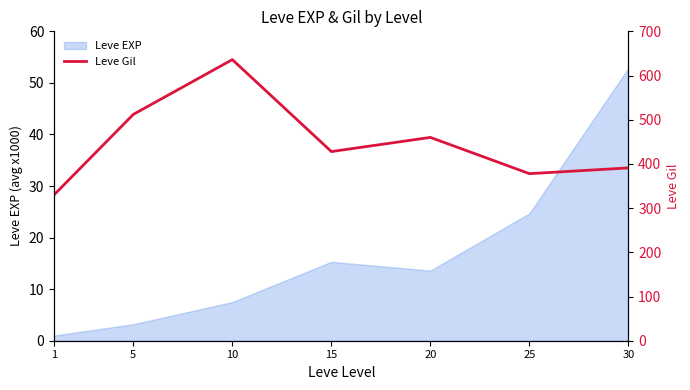

Which category has the highest value across all series?

10